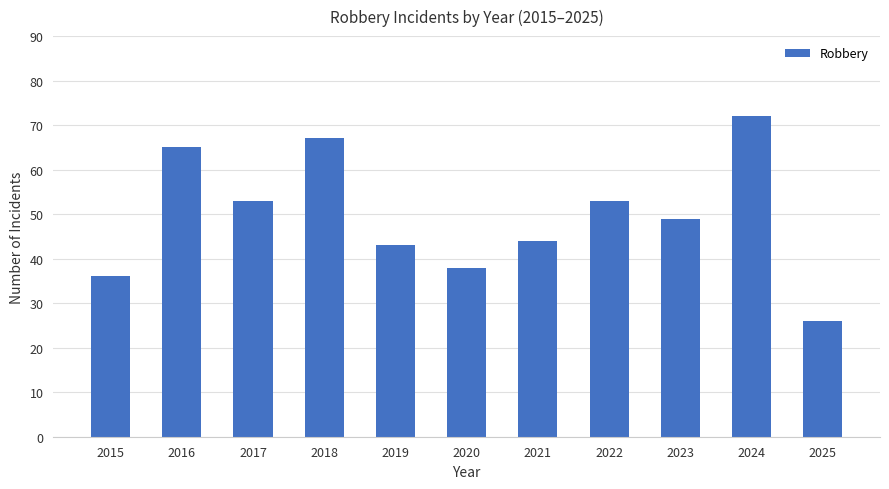

Are the bars horizontal?

No